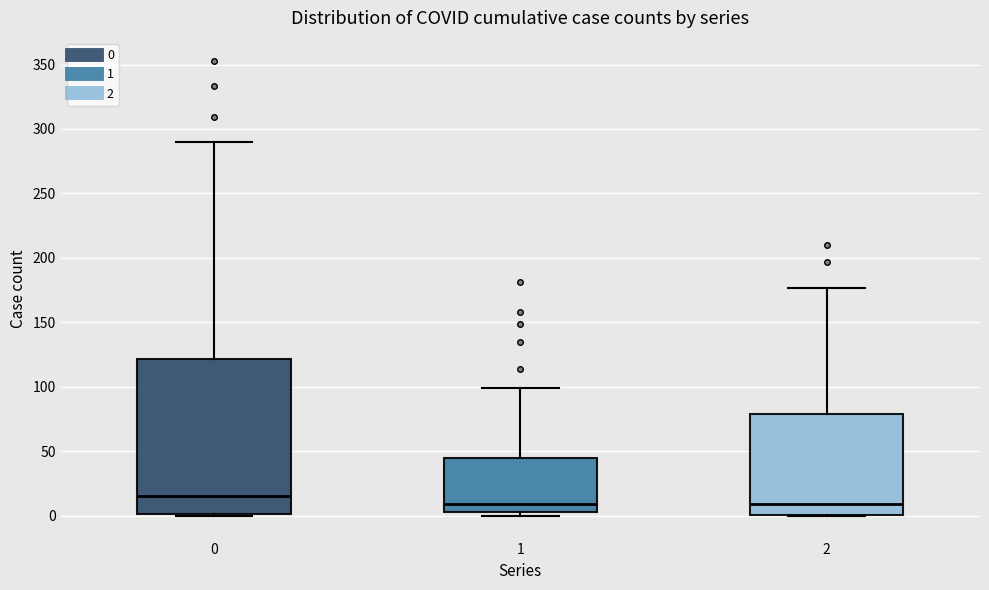

Reading left to right, read every box against the y-axis: the position of its median line, the range the box covers, and the ends of its whiskers. The values are not printed on the chart, so give them approximately, as read against the axis.

0: median 15, box 0 to 120, whiskers 0 to 290
1: median 10, box 5 to 45, whiskers 0 to 100
2: median 10, box 0 to 80, whiskers 0 to 175